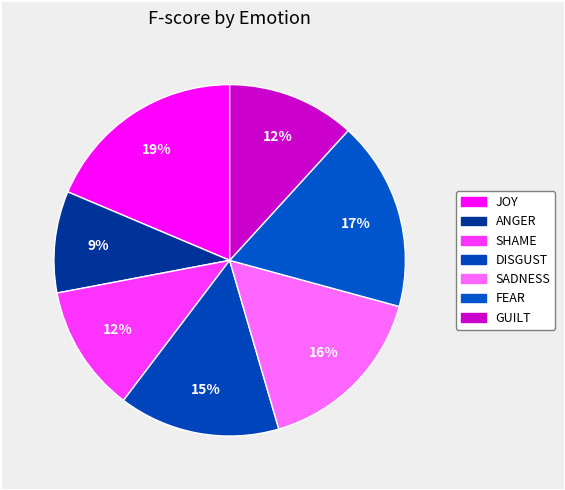

What percentage is the GUILT slice, to the nearest percent?

12%